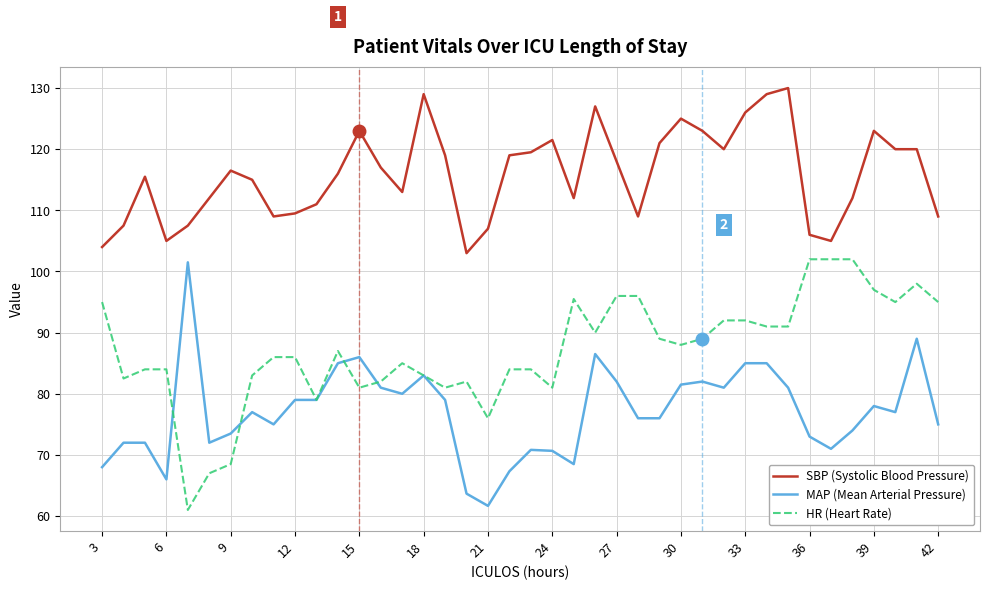

True or false: MAP (Mean Arterial Pressure) has more than 1 points higher than both neighbors.

True